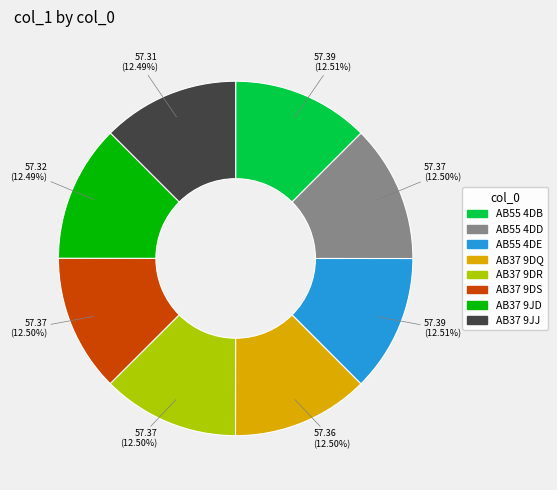

What is the total percentage of AB37 9JD and AB37 9DR?

25.0%